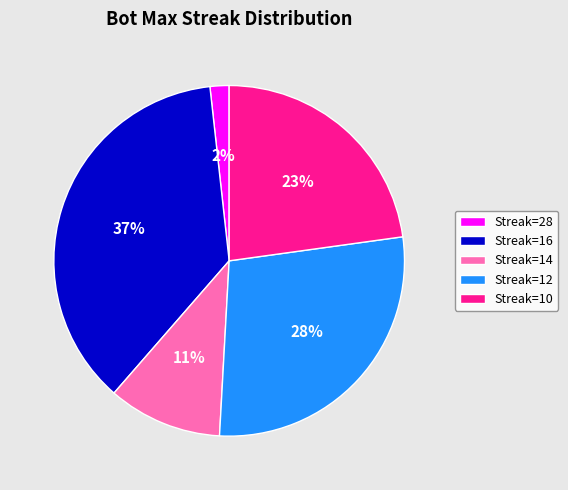

How many segments does this pie chart have?

5